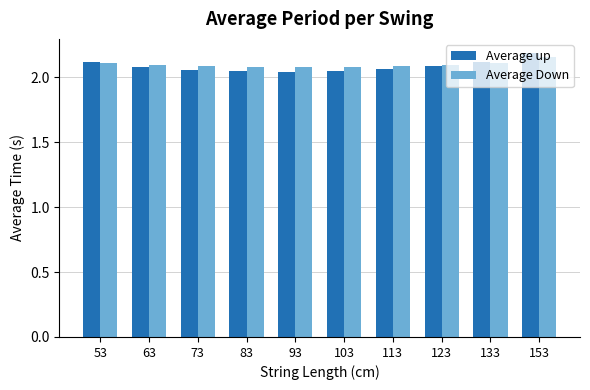

What is the sum of the Average up values at 113 and 53?

4.2